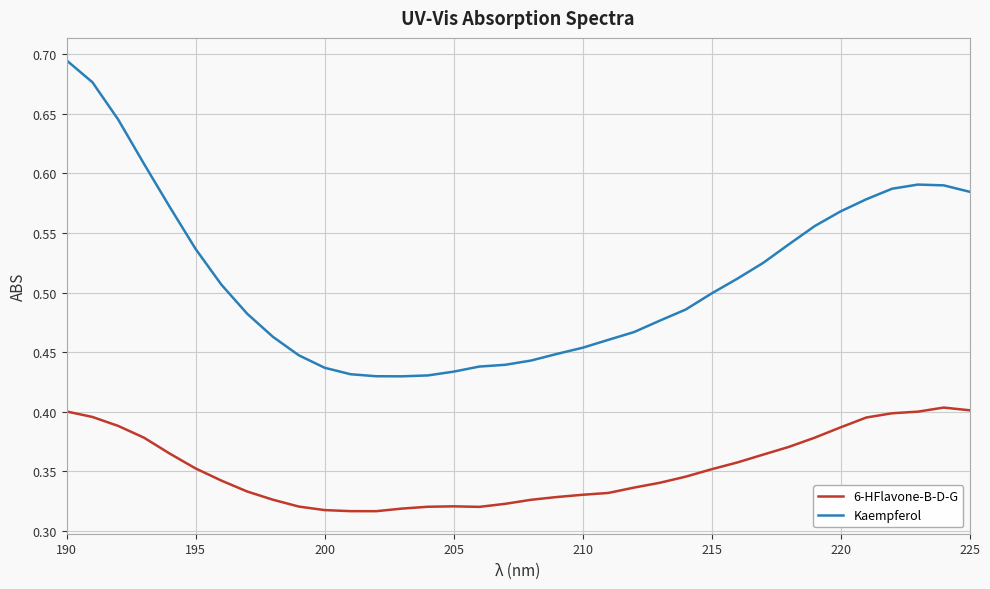

Rank the series by their average value, from highest to lowest.

Kaempferol, 6-HFlavone-B-D-G